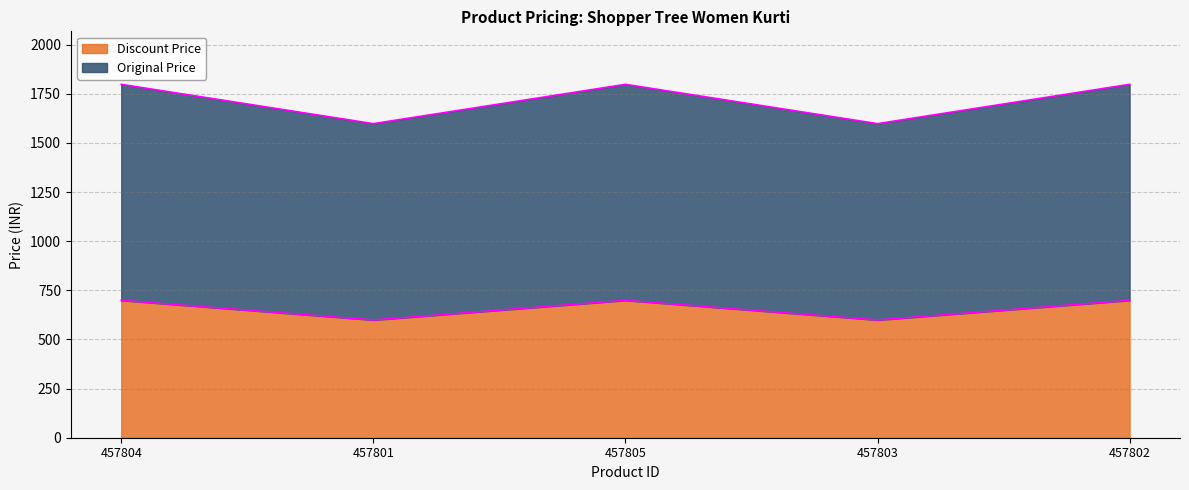

Reading left to right, what are all the values shown in this chart?

Discount Price: 699	599	699	599	699
Original Price: 1798	1598	1798	1598	1798